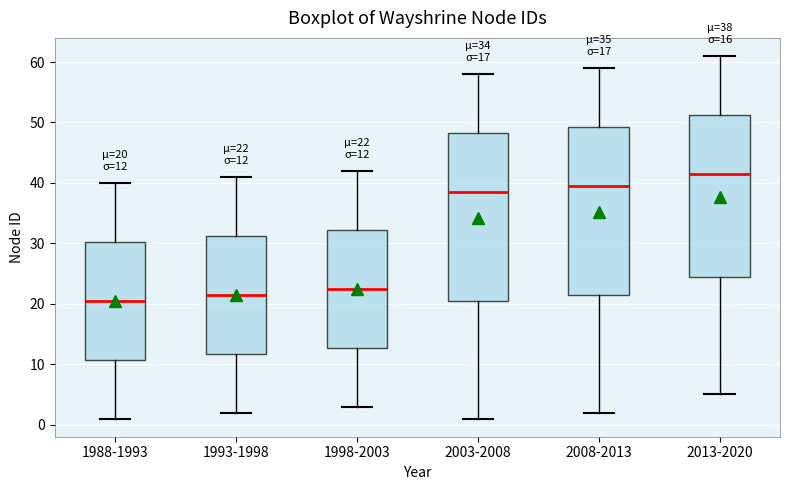

Which box's median line is the lowest?

1988-1993